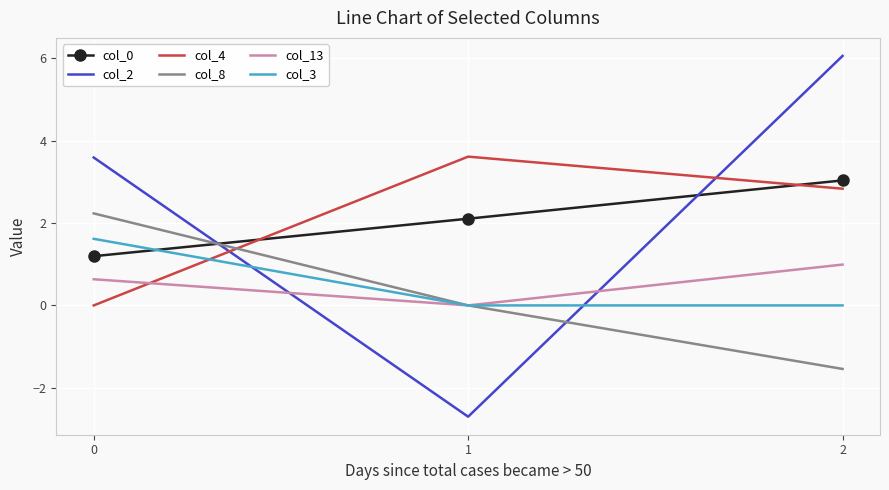

Between 0 and 2, which series saw the biggest shift?

col_8